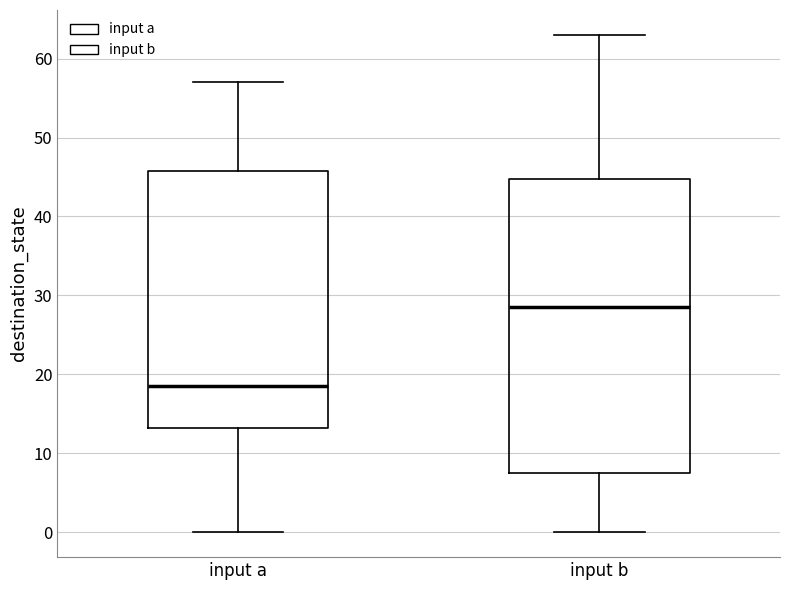

Where does the upper whisker of the box for input b end on the y-axis? The values are not printed on the chart, so give them approximately, as read against the axis.

63